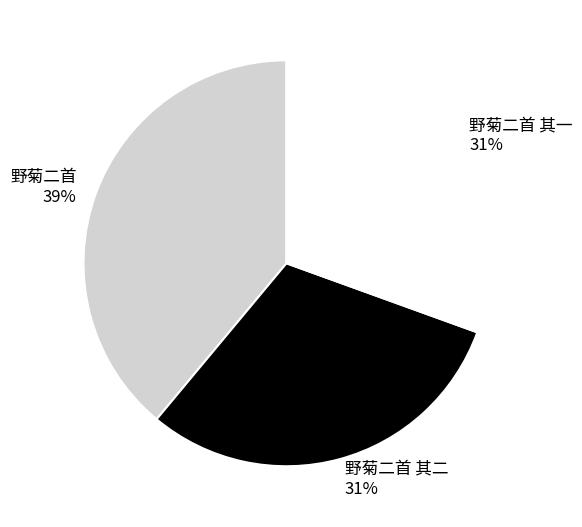

Between 野菊二首 and 野菊二首 其二, which is larger?

野菊二首